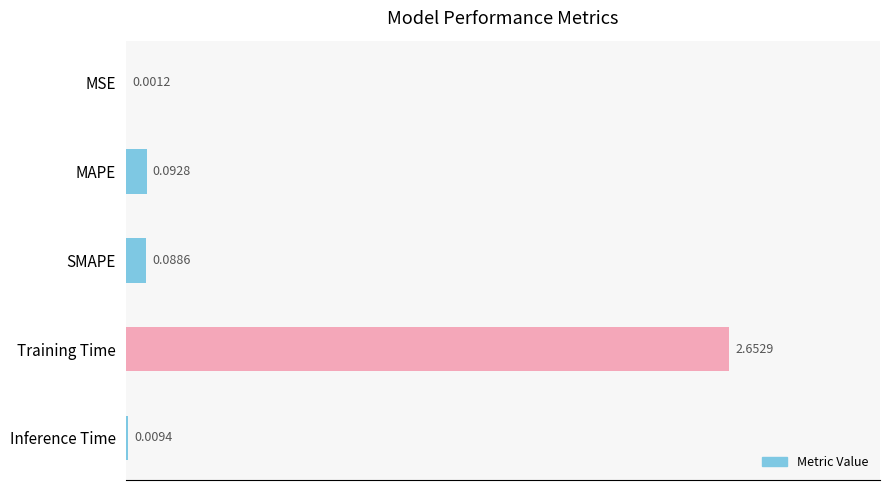

Where is the data nearest to the value 1?

MAPE